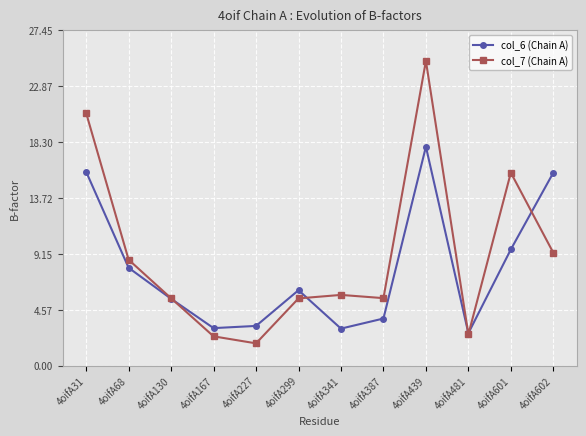

What are all the series names shown in the legend?

col_6 (Chain A), col_7 (Chain A)